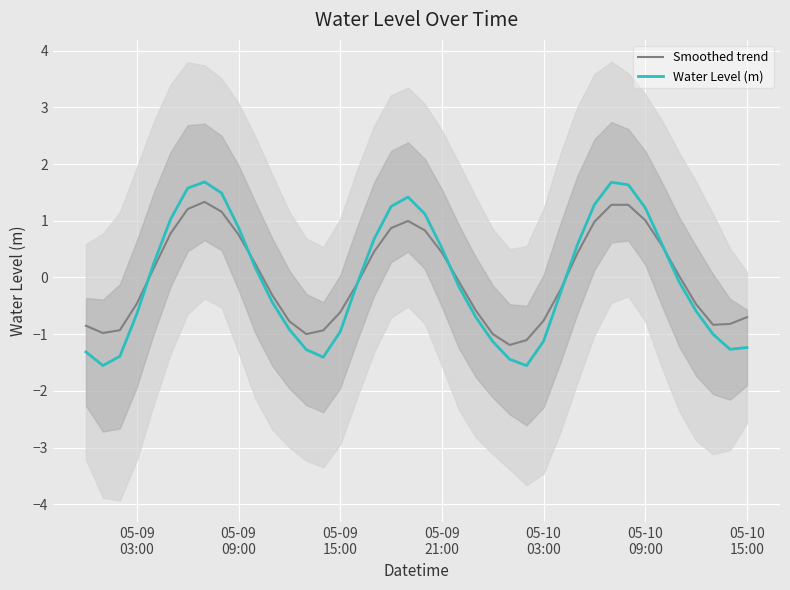

In Smoothed trend, how many points are lower than both neighbors (excluding endpoints)?

4